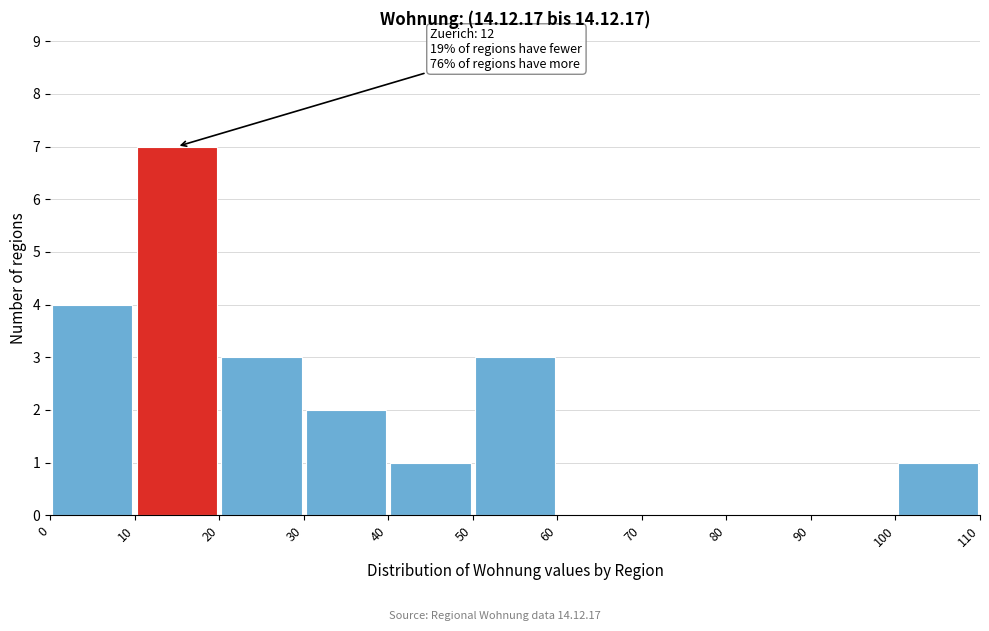

Which range on the x-axis has the tallest bar?

10 to 20